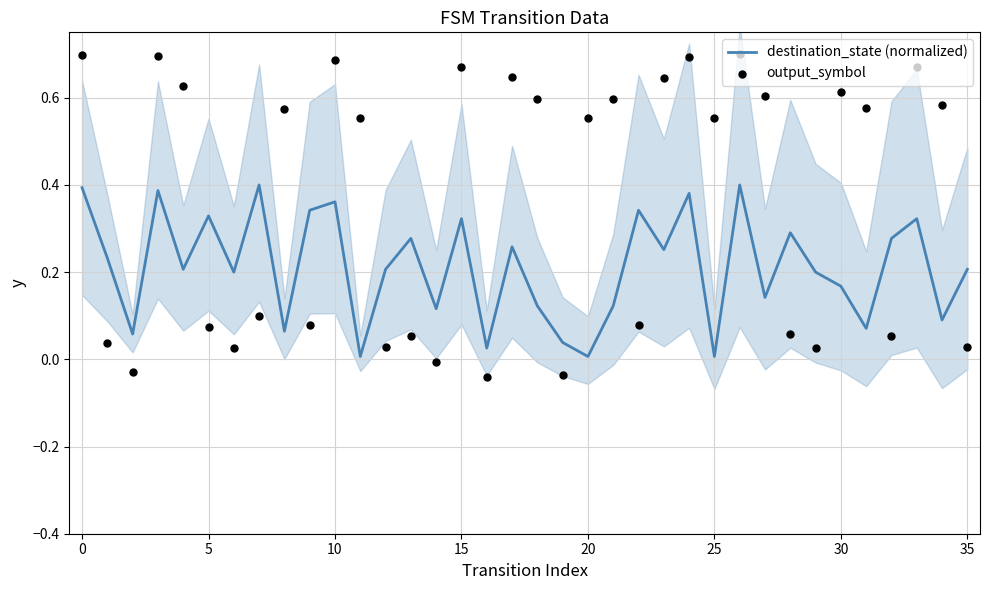

Which series has the largest total across all categories?

output_symbol